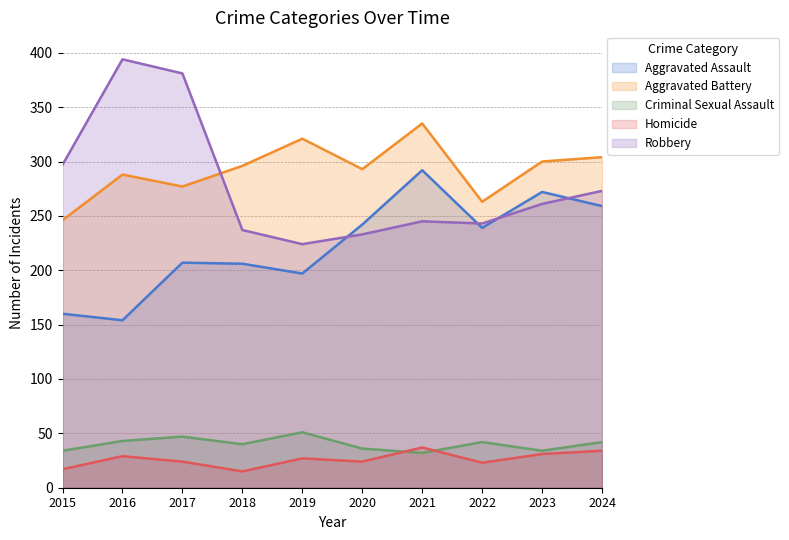

What is the lowest value of the Aggravated Battery series?

246